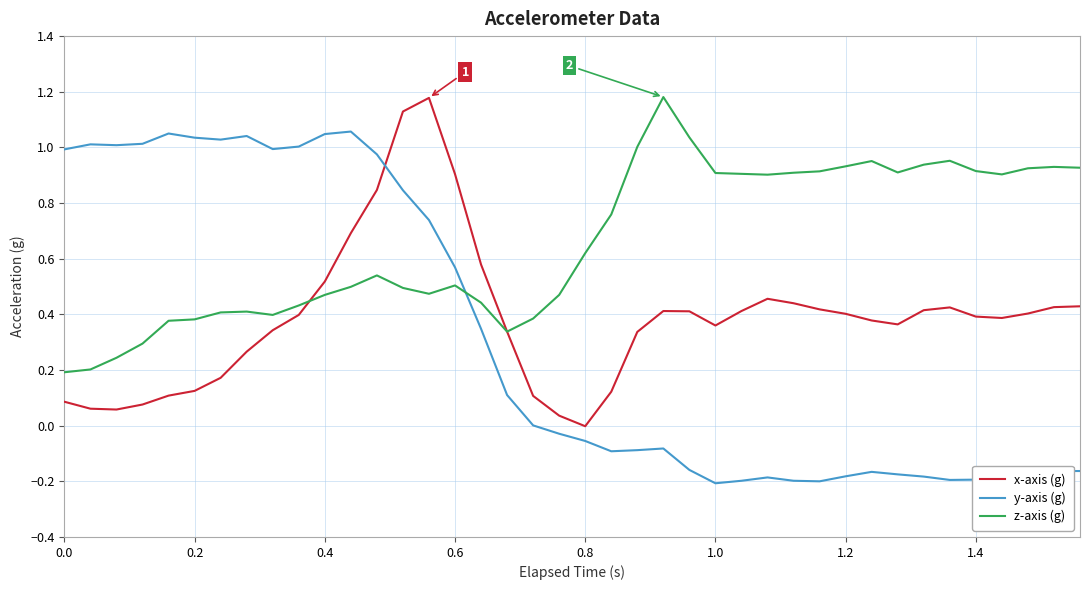

True or false: z-axis (g) has more than 2 interior local peaks.

True